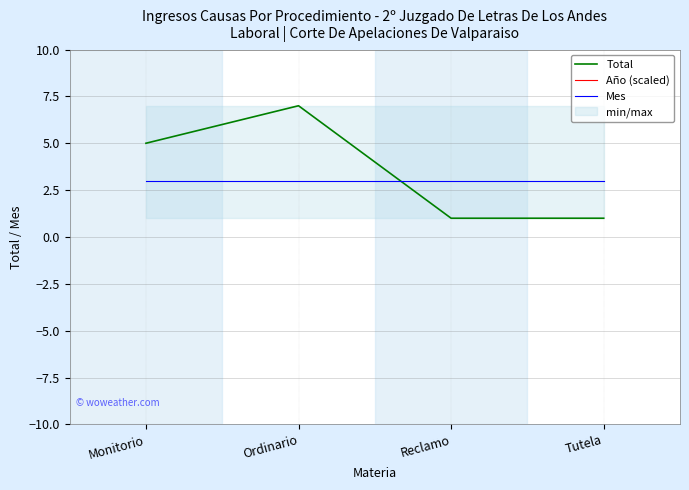

Reading left to right, what are all the values shown in this chart?

Total: 5.0	7.0	1.0	1.0
Año (scaled): 20.2	20.2	20.2	20.2
Mes: 3.0	3.0	3.0	3.0